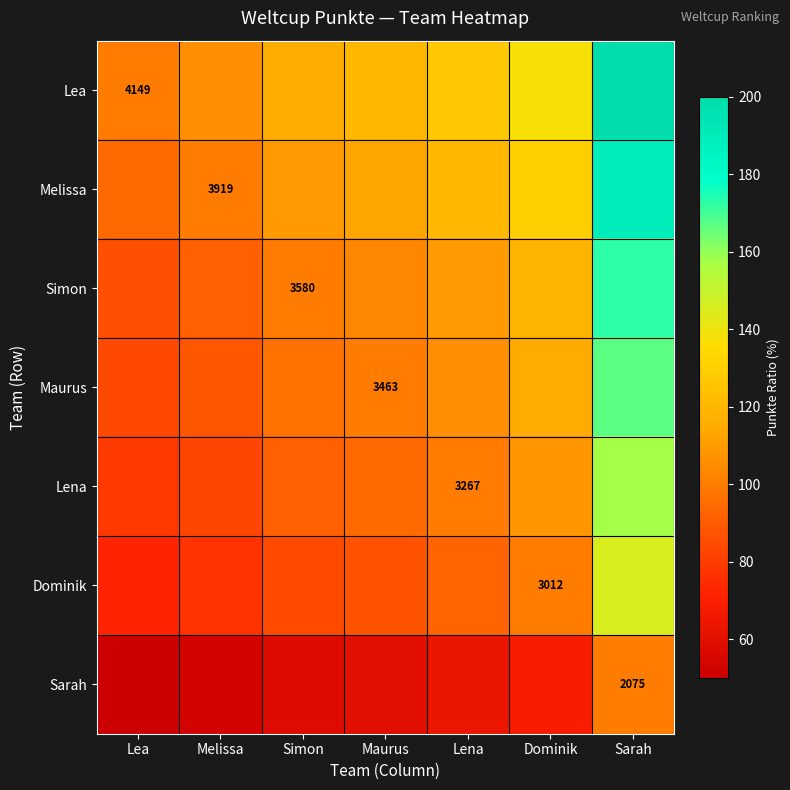

At which category is the sum across all series the highest?

Sarah